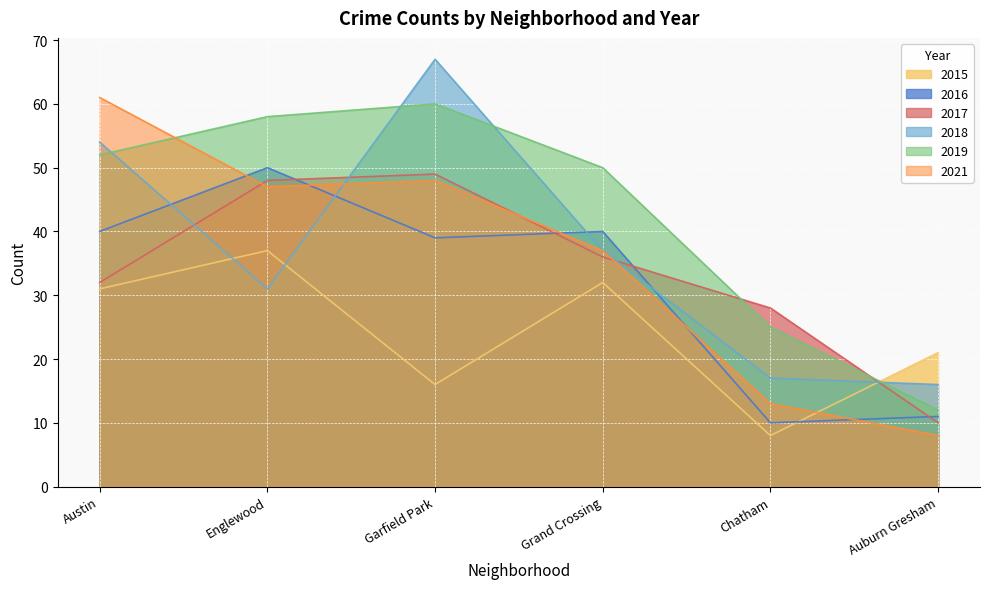

How many values in the 2017 series exceed 36?

2